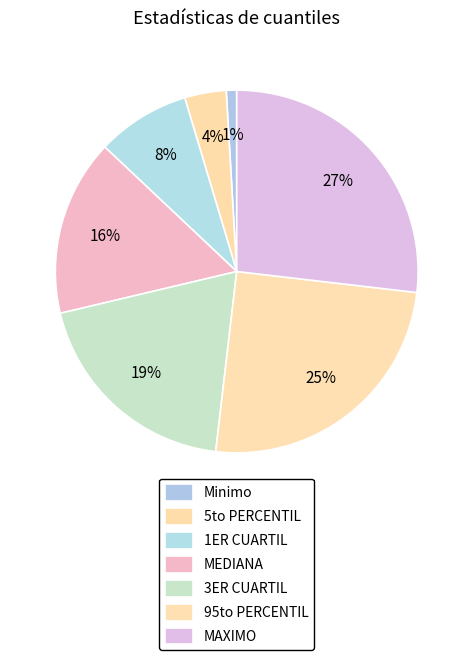

What percentage is the Minimo slice, to the nearest percent?

1%